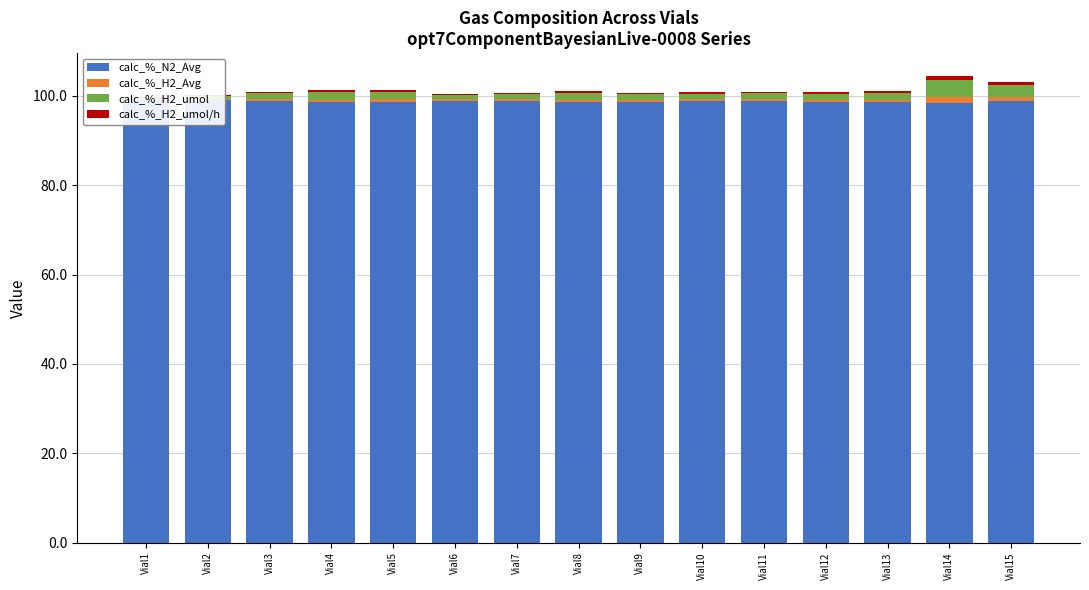

How many bars are there in total?

60